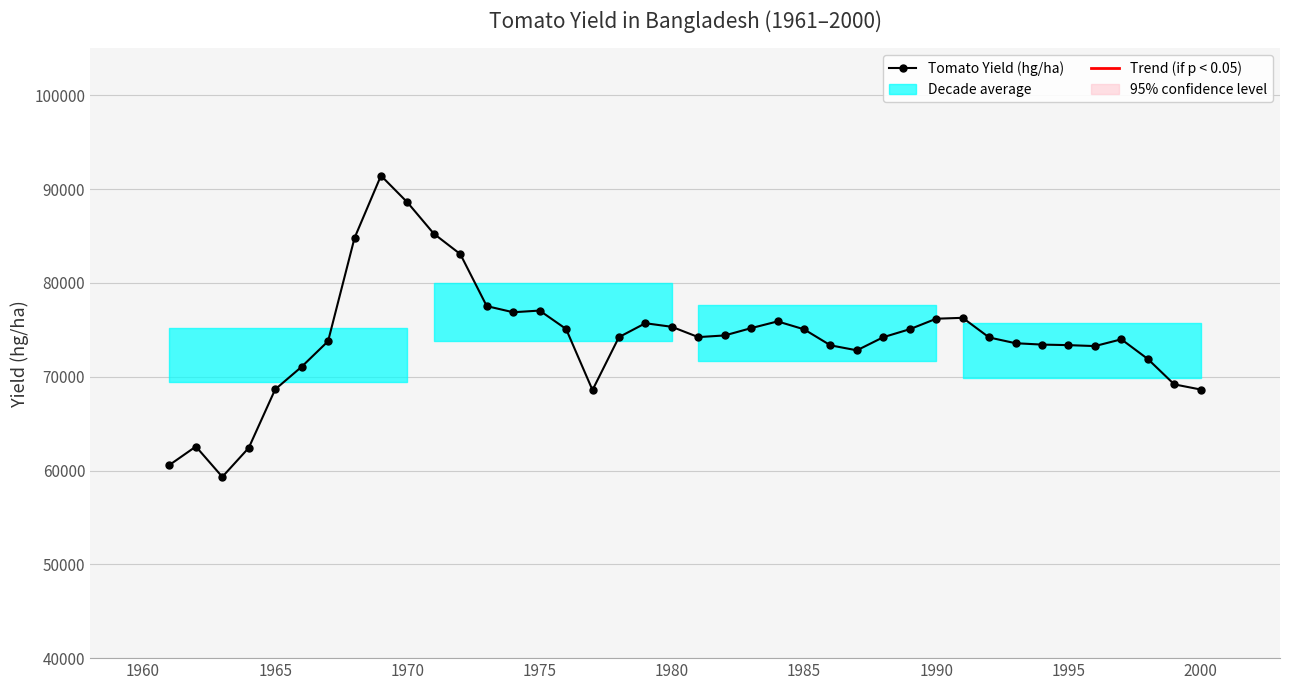

What is the difference between the maximum and minimum values?

32114